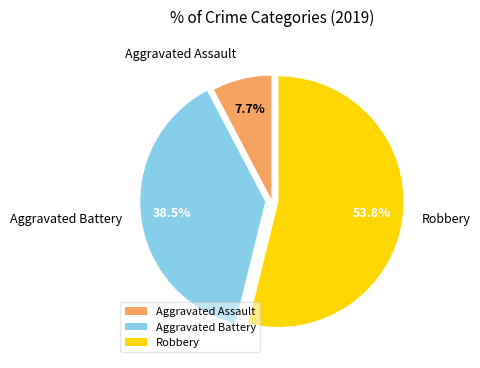

Between Aggravated Assault and Robbery, which is larger?

Robbery